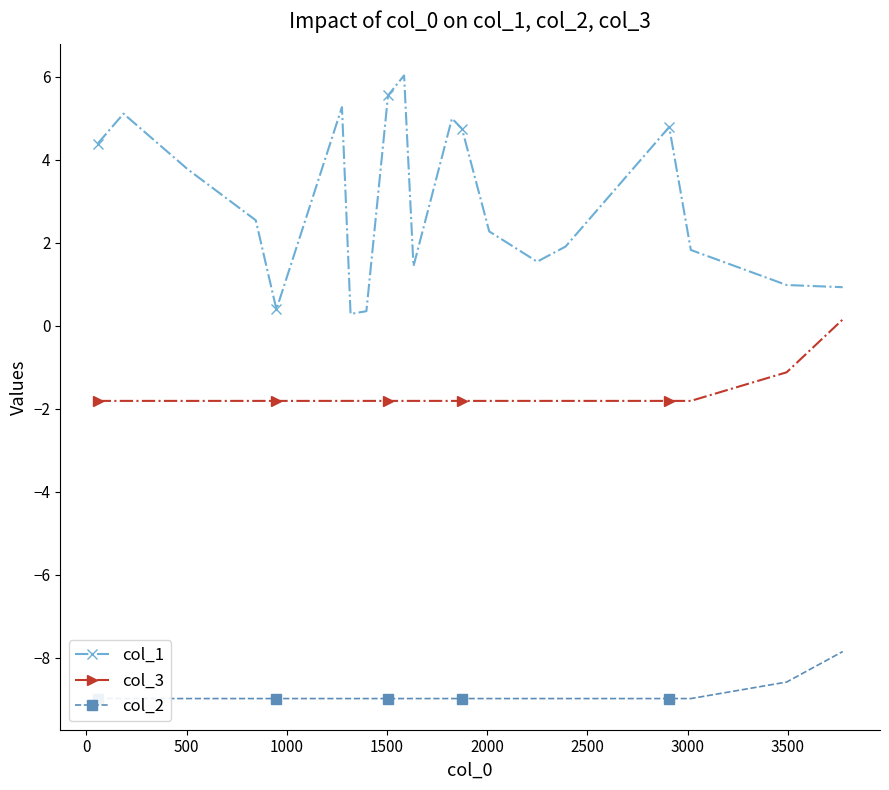

What is the minimum value for col_3?

-1.8